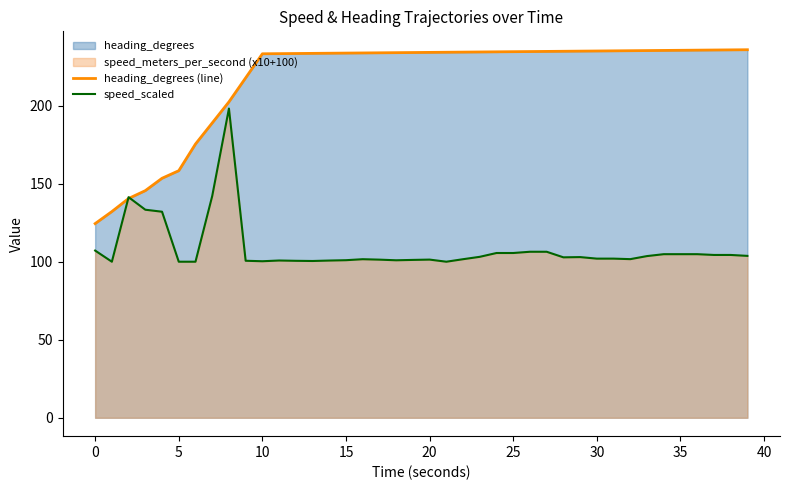

Which series has the largest total across all categories?

heading_degrees (line)